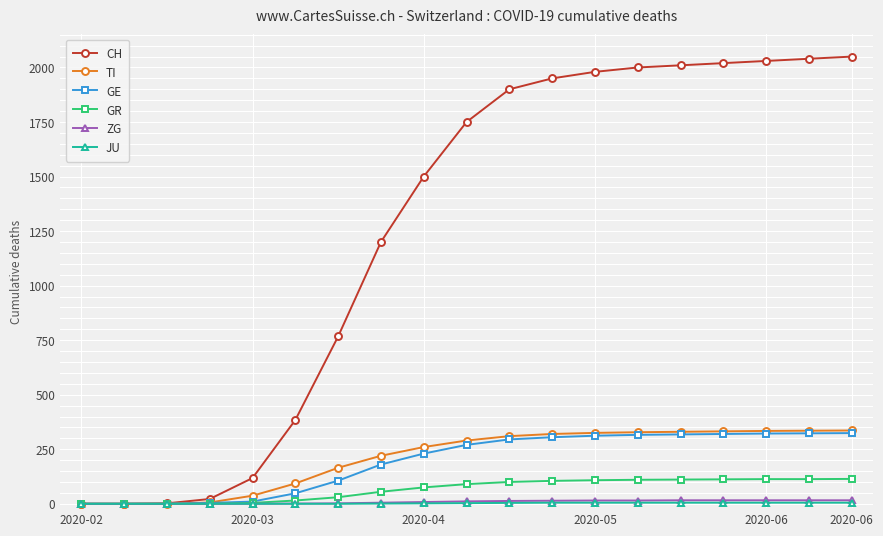

How many categories are shown in the chart?

19